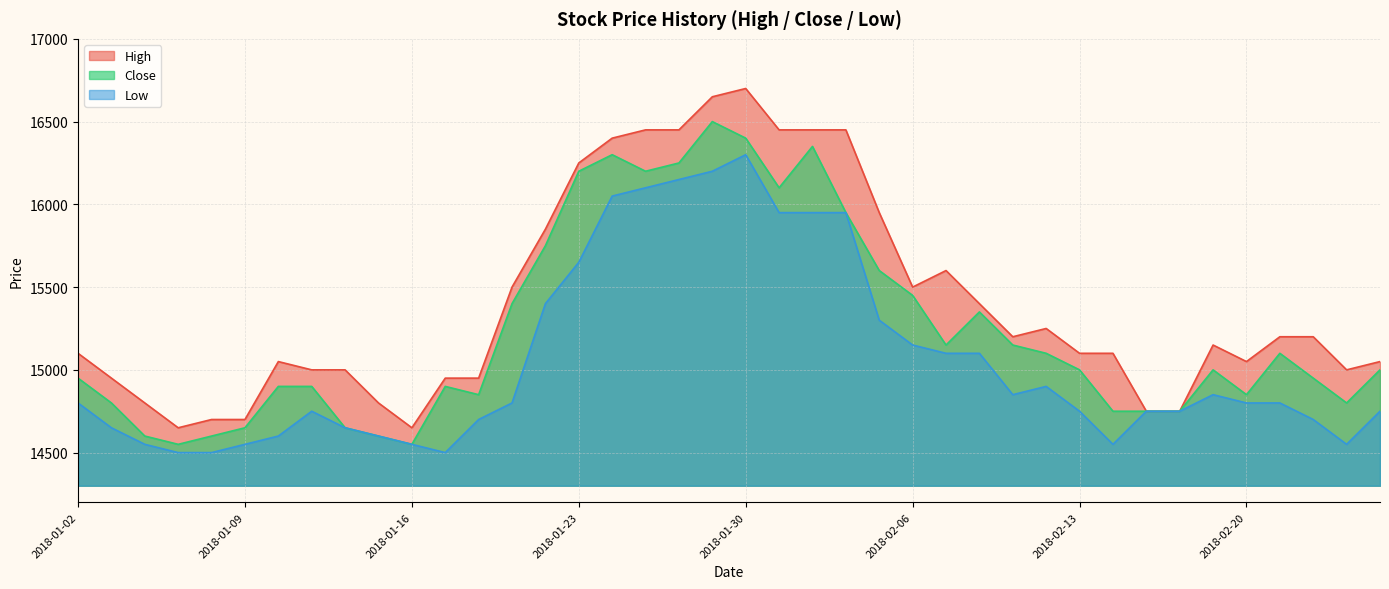

What is the label of the 19th point from the right?

2018-01-31